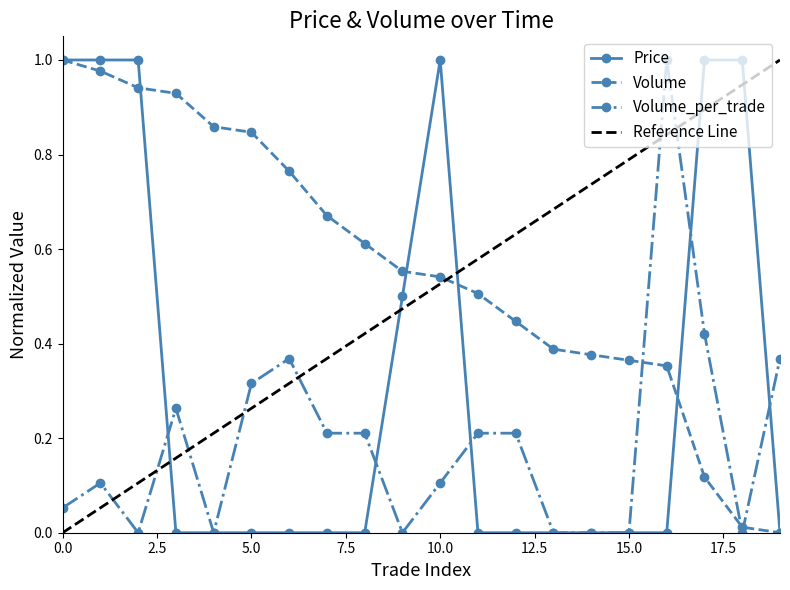

What is the spread (max minus min) of values at 0?

0.9